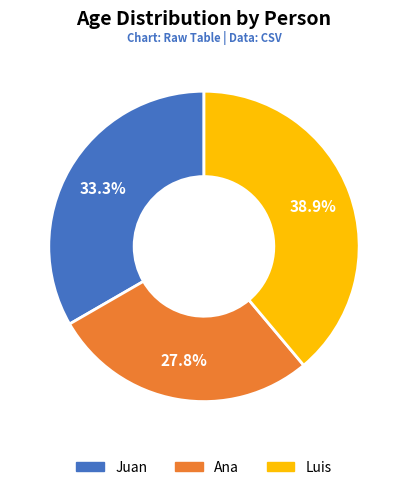

Which slice is the smallest?

Ana